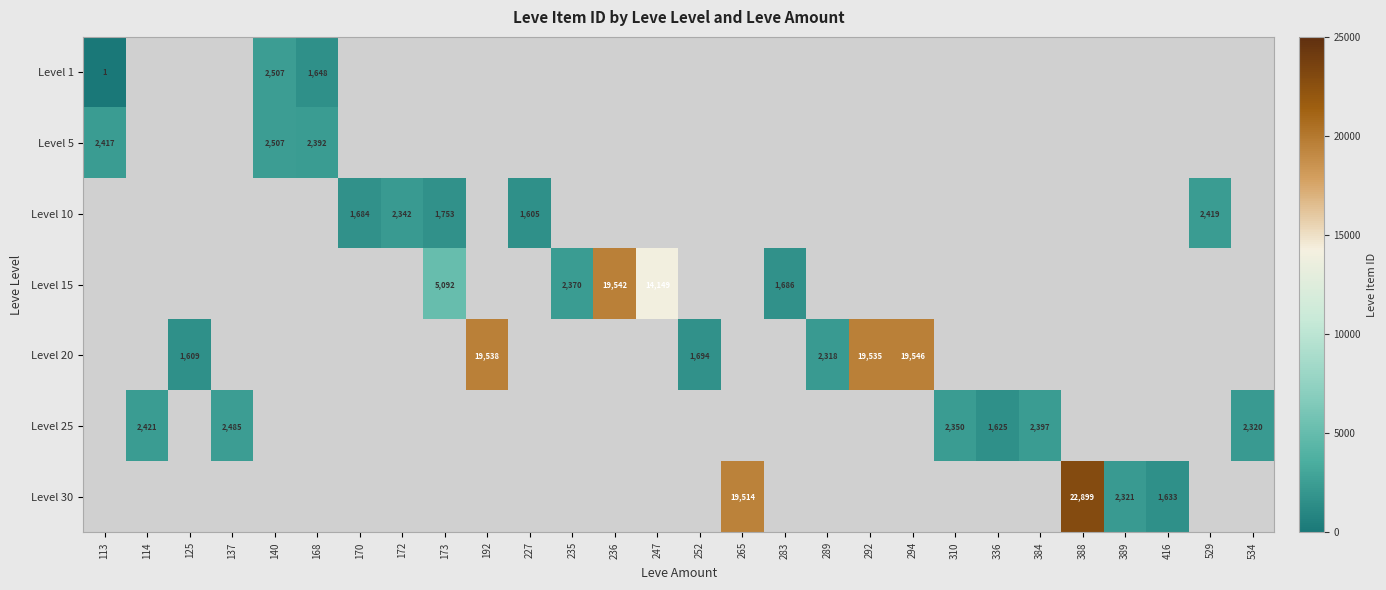

The Level 15 series shows 14149 at 247. True or false?

True